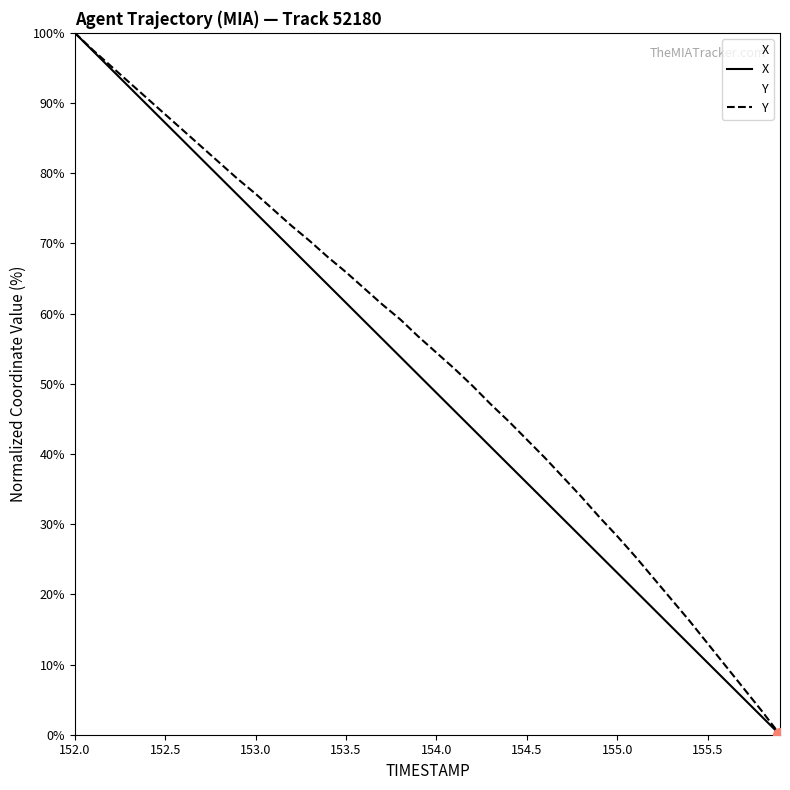

Is it true that X equals 105.3 at 153.5?

False